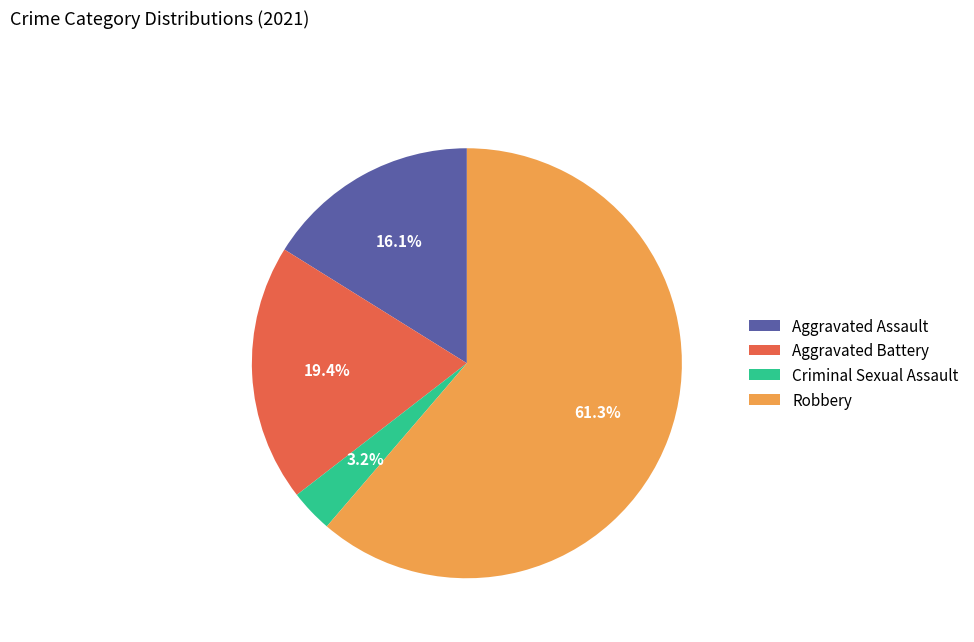

To the nearest percent, what percentage of the pie is Robbery?

61%